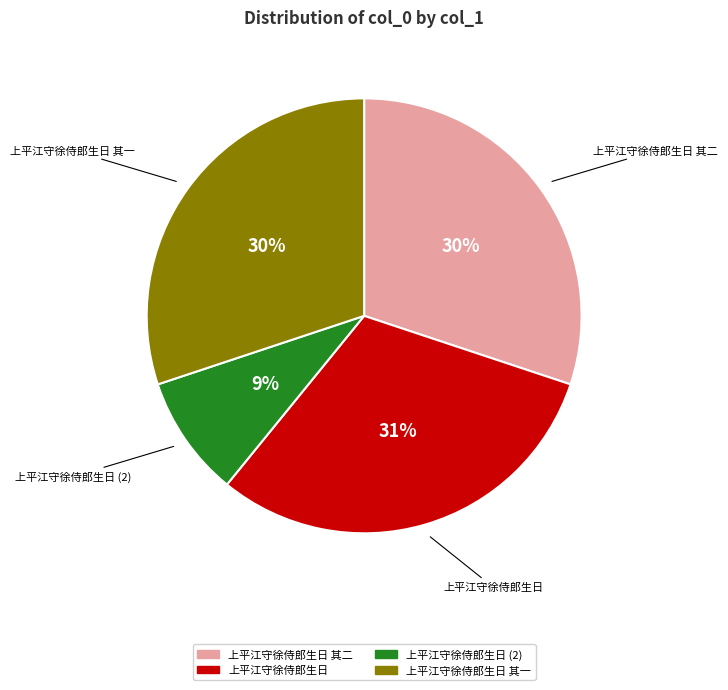

Does any single category account for the majority?

No